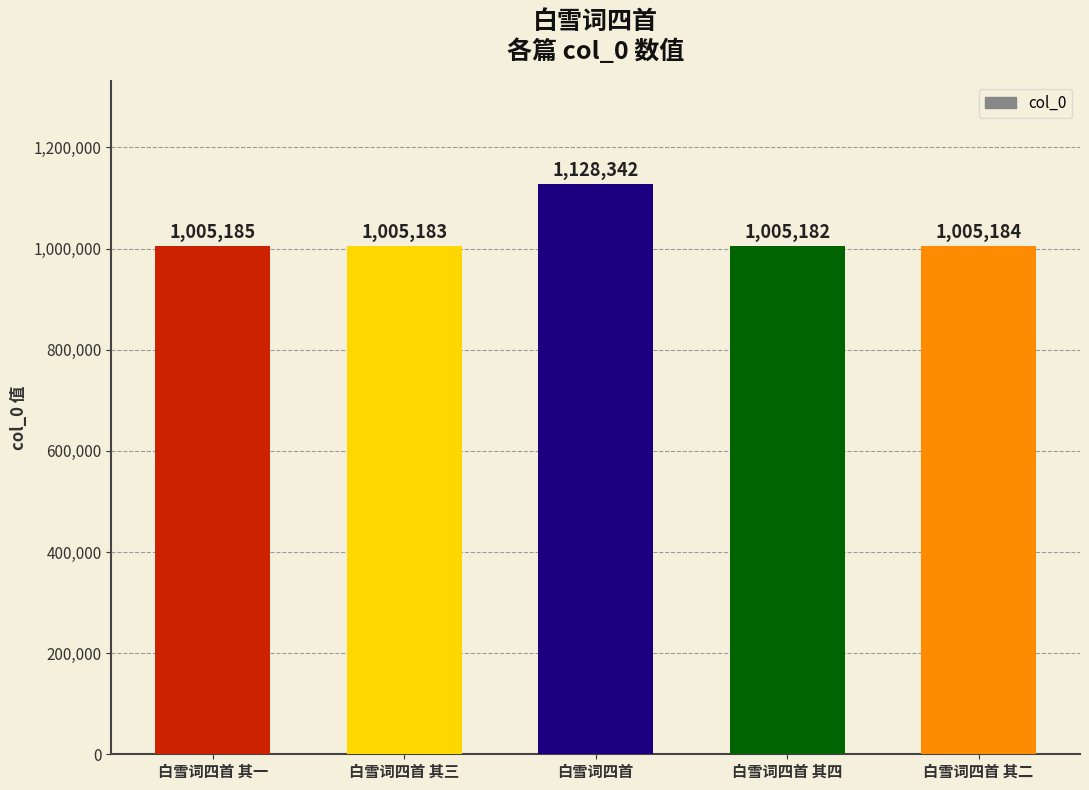

What is the smallest value displayed?

1005182